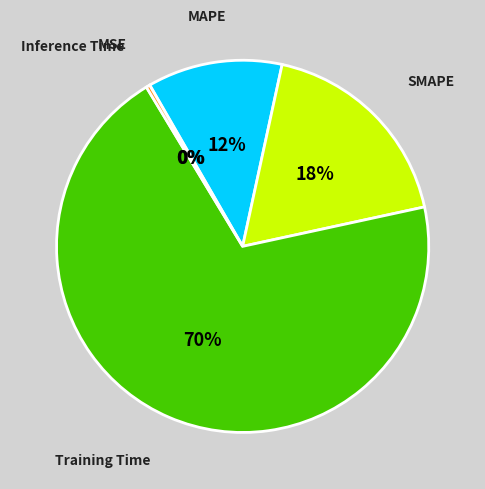

To the nearest percent, what is the average slice percentage?

20%